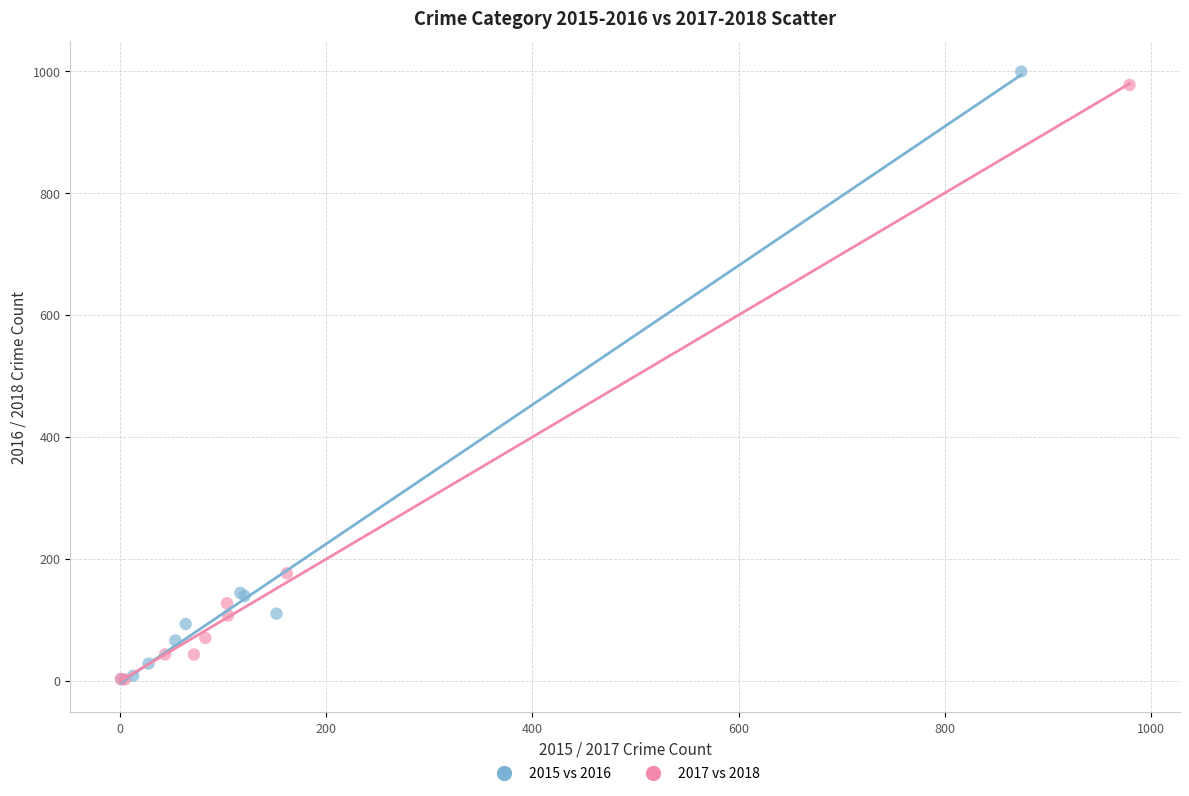

Which series has the largest Y range (max minus min)?

2015 vs 2016